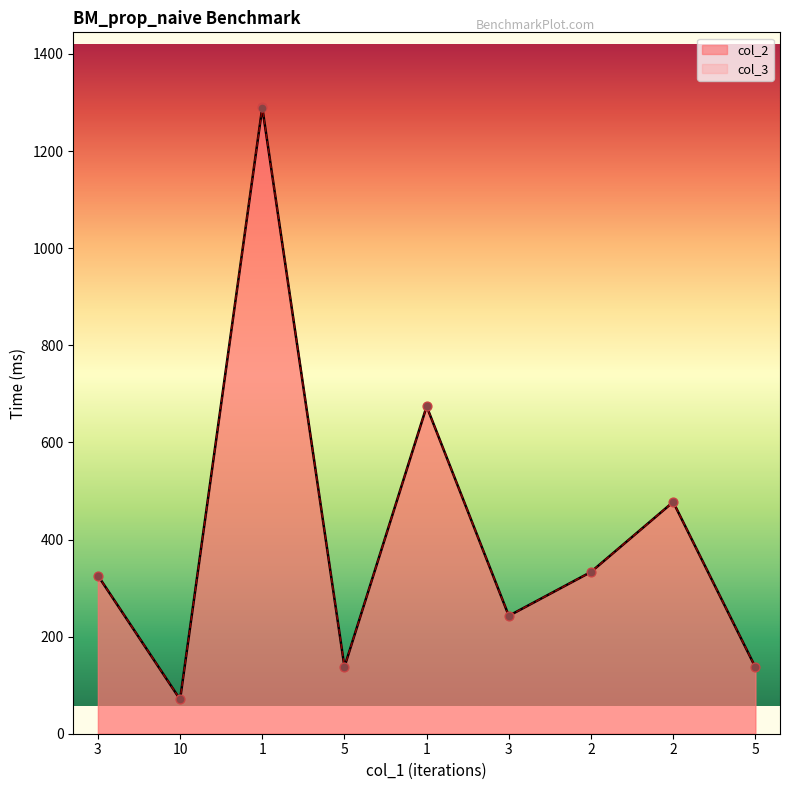

Is the value of col_3 at 2 greater than the value of col_2 at 1?

No